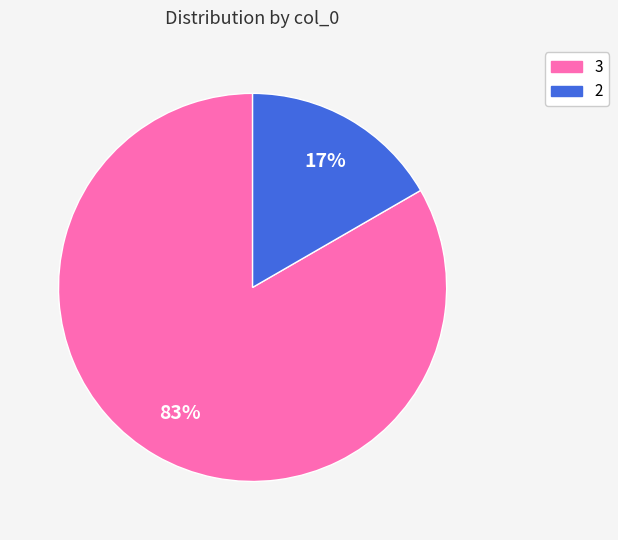

To the nearest percent, what is the average slice percentage?

50%